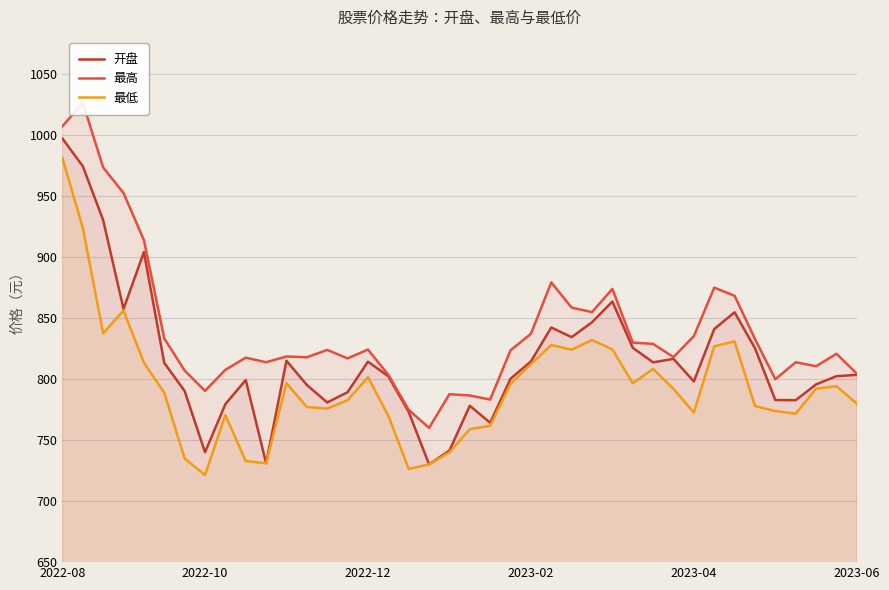

What are all the series names shown in the legend?

开盘, 最高, 最低